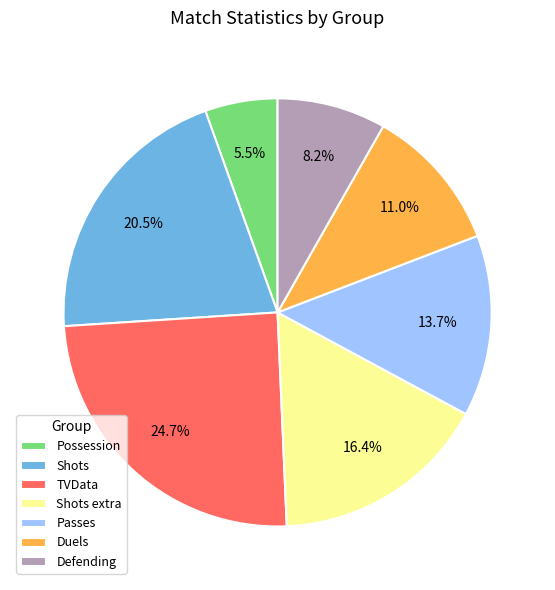

Does Shots represent more than half of the total?

No